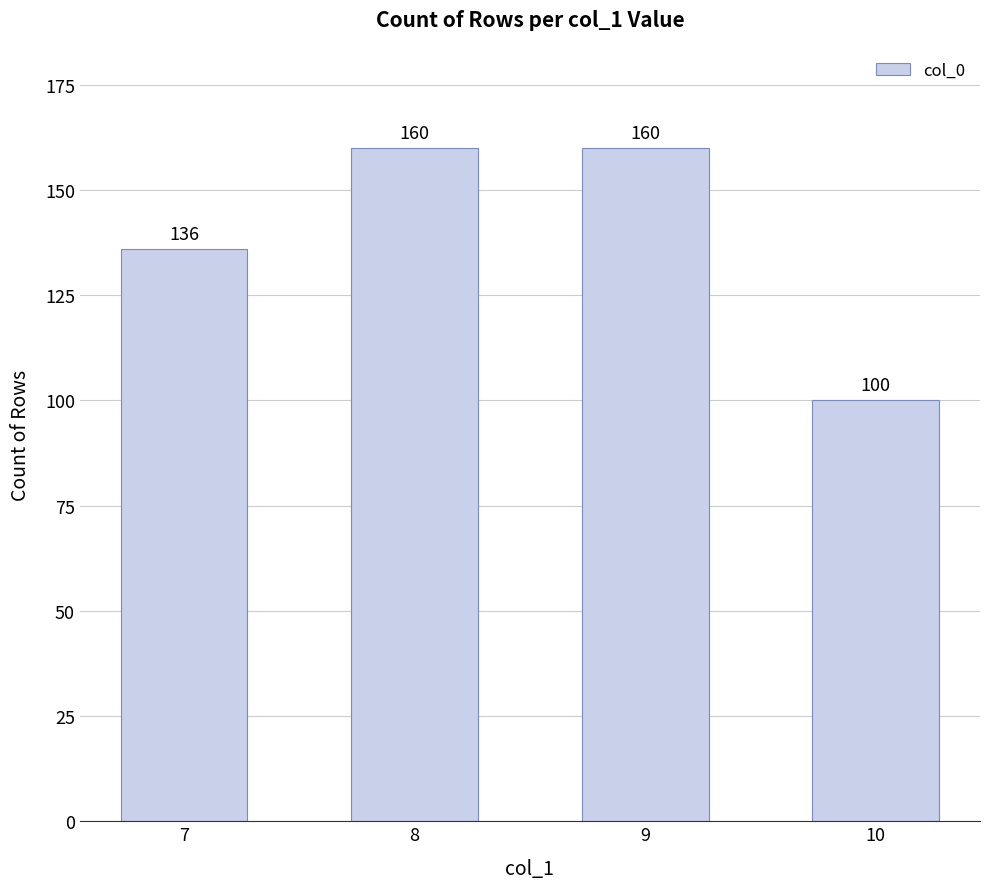

What is the average value?

139